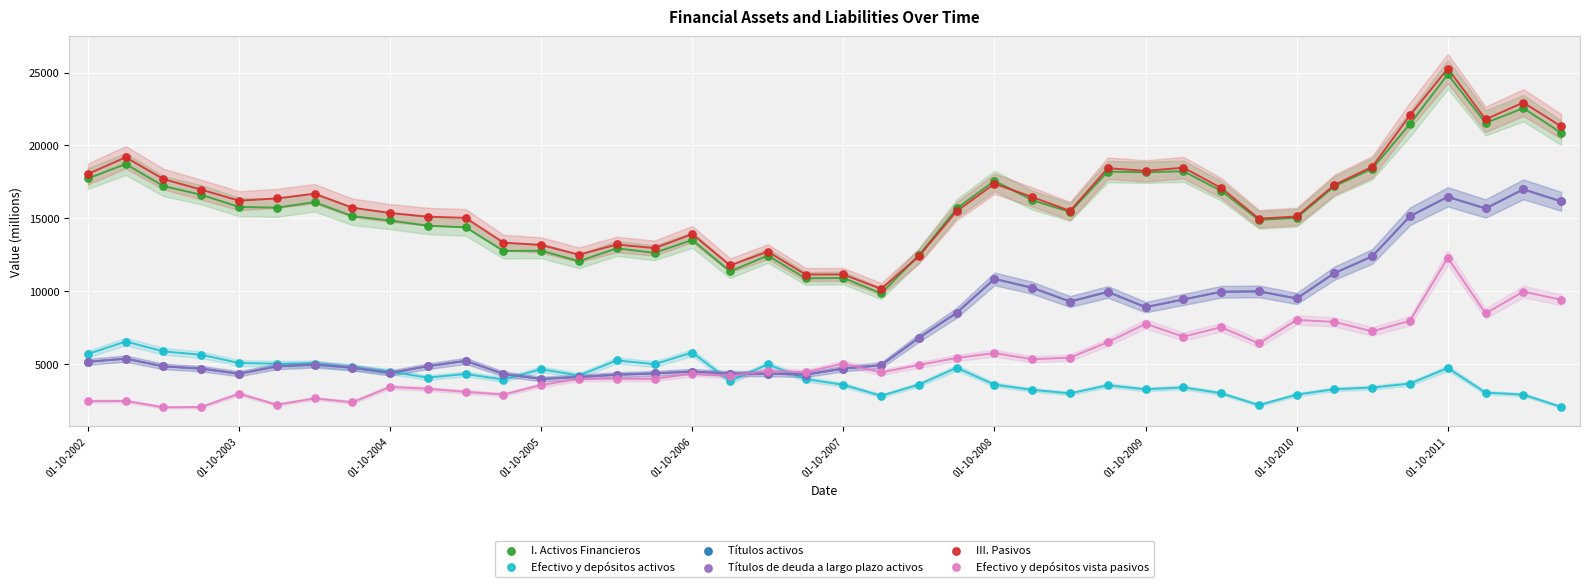

Which series has the widest spread of Y values?

III. Pasivos